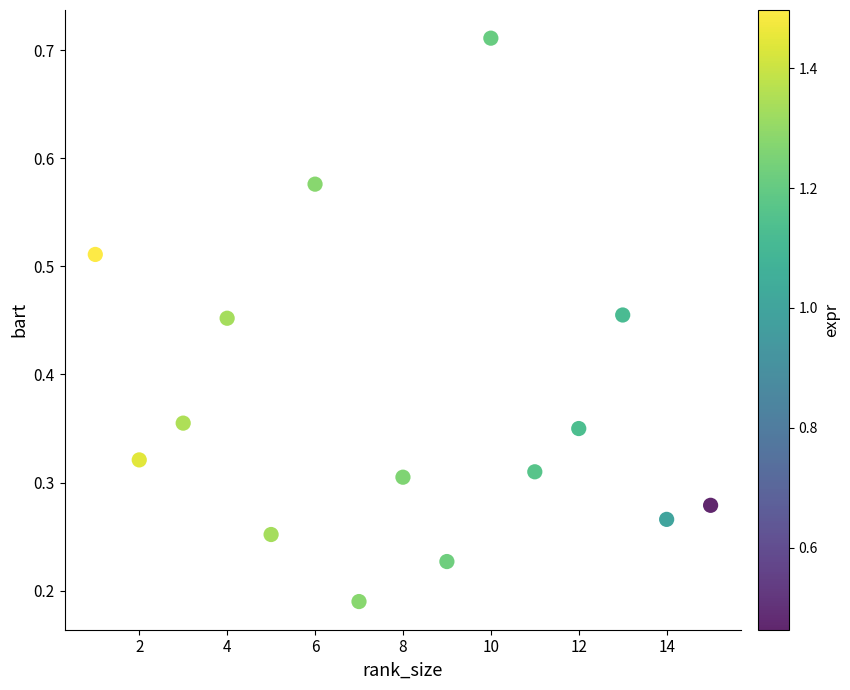

What is the range of X values (max minus min)?

14.0